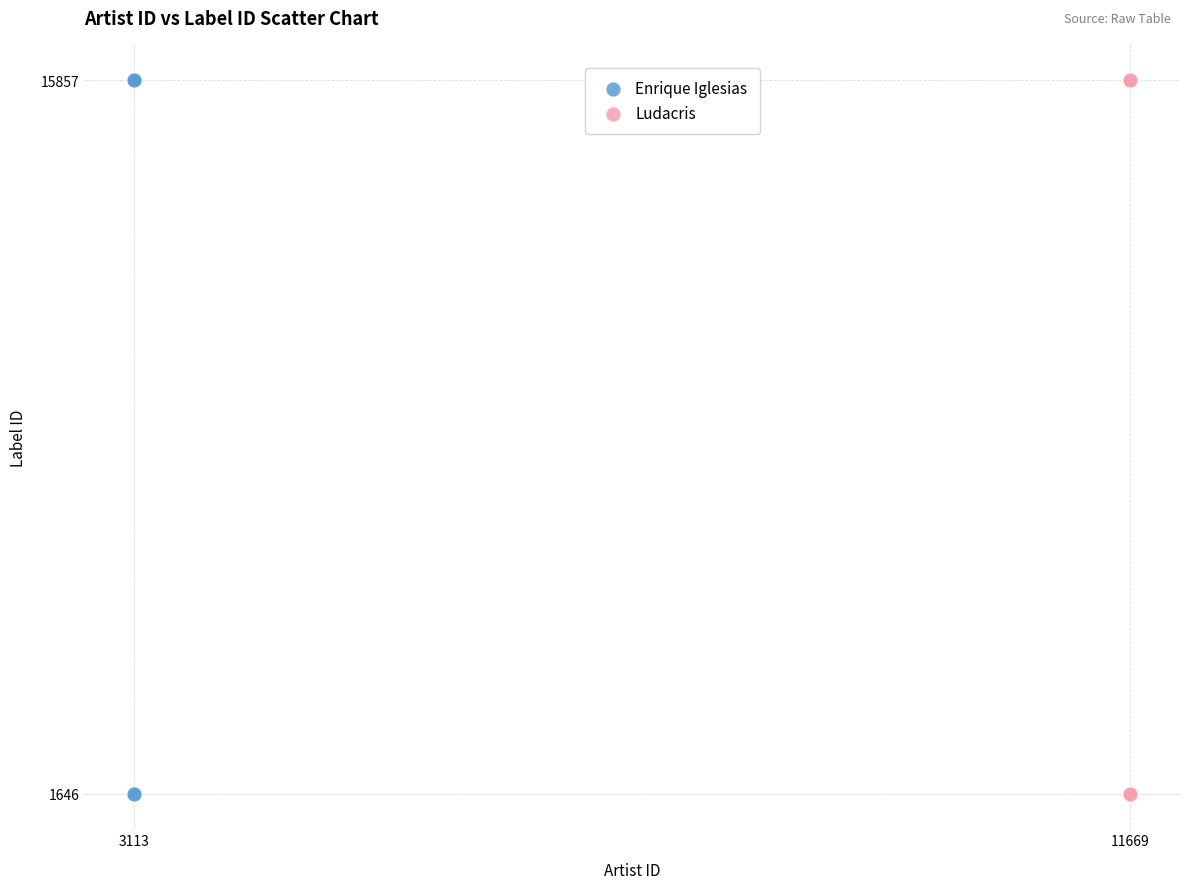

What are all the series names shown in the legend?

Enrique Iglesias, Ludacris